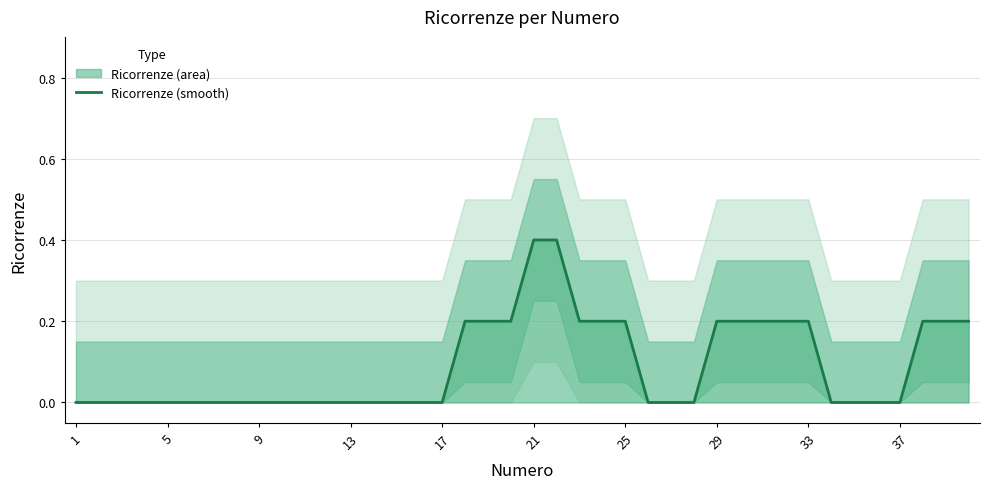

True or false: the data has more than 0 interior local peaks.

False